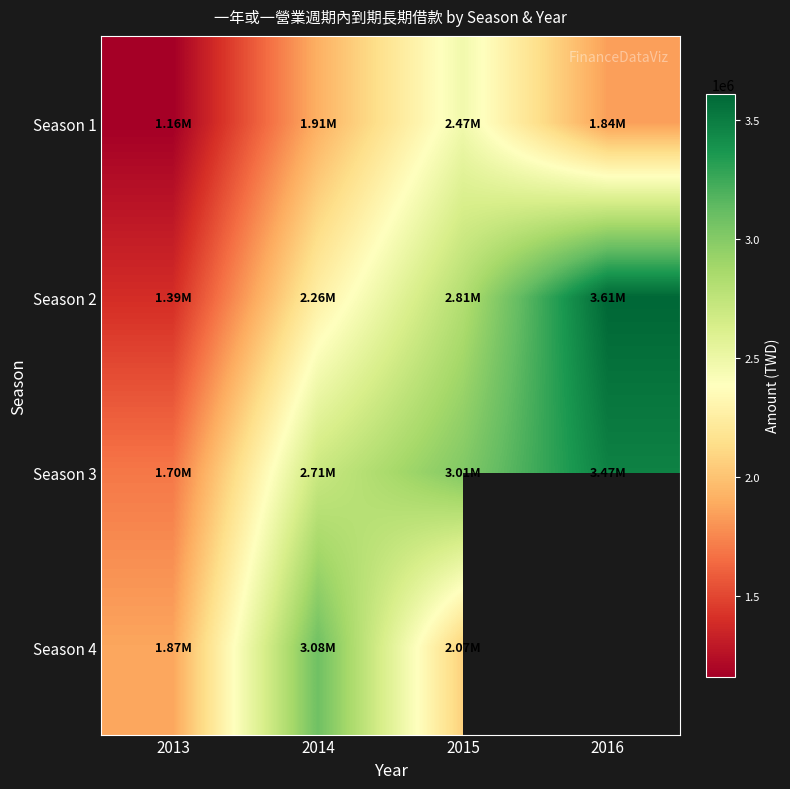

The value of Season 1 at 2016 is 3214855.1. True or false?

False